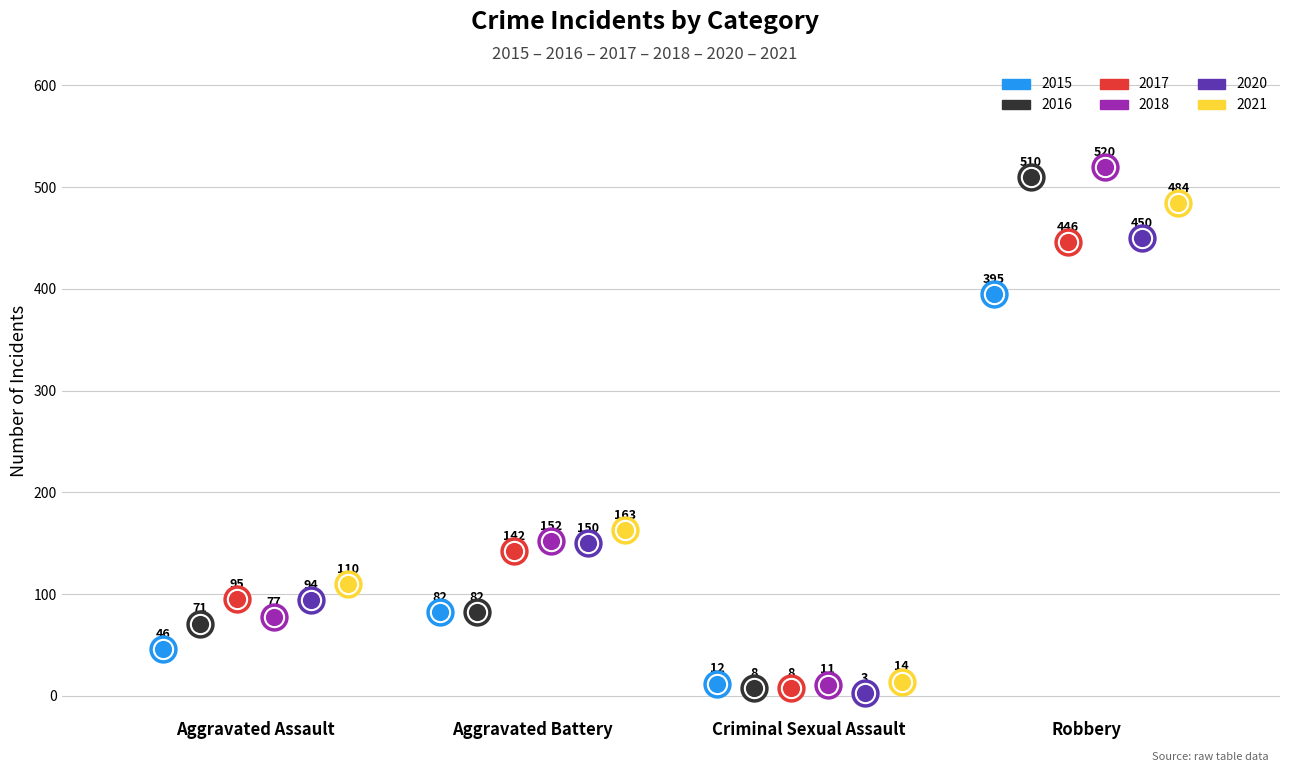

Which series has the largest Y range (max minus min)?

2018